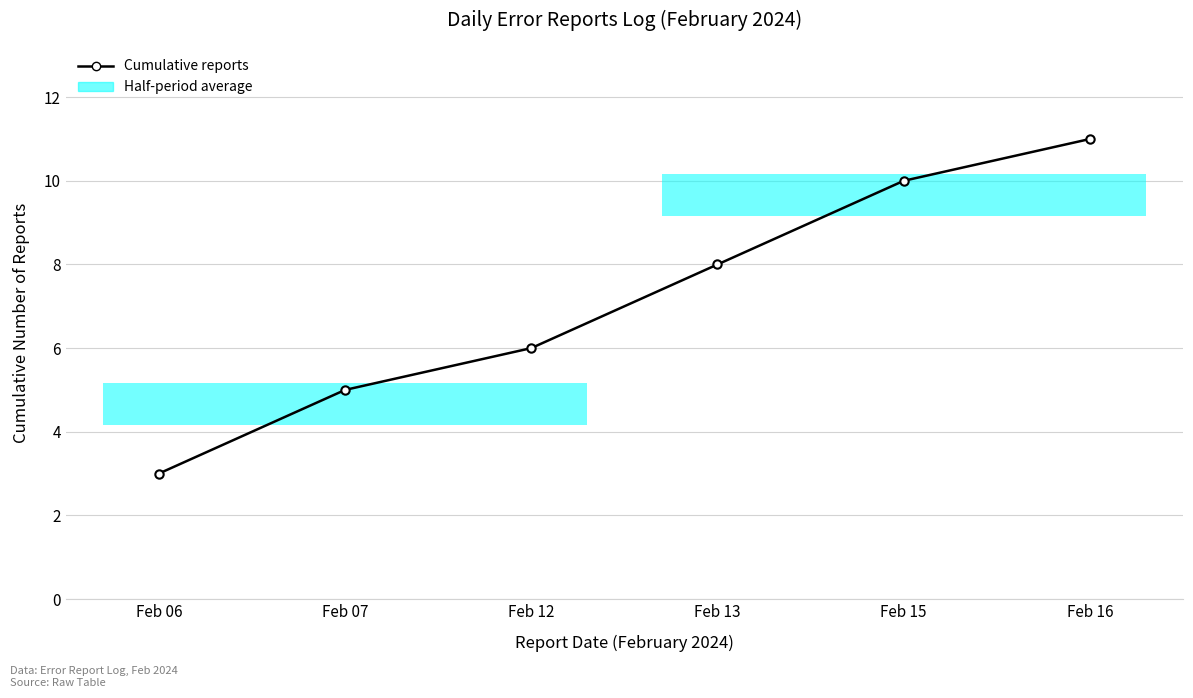

Is it true that the value at Feb 12 is 3?

False